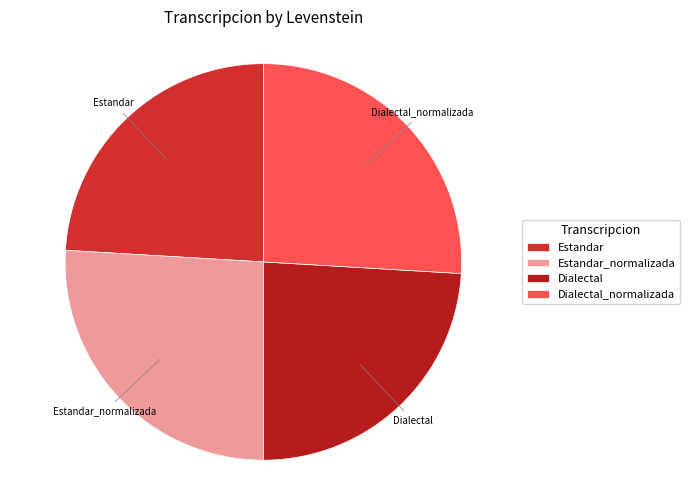

Combined, do Estandar and Dialectal account for over 50%?

No